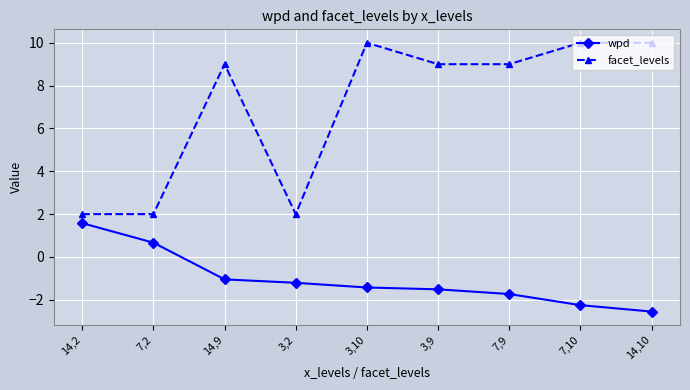

What is the spread (max minus min) of values at 3,10?

11.4